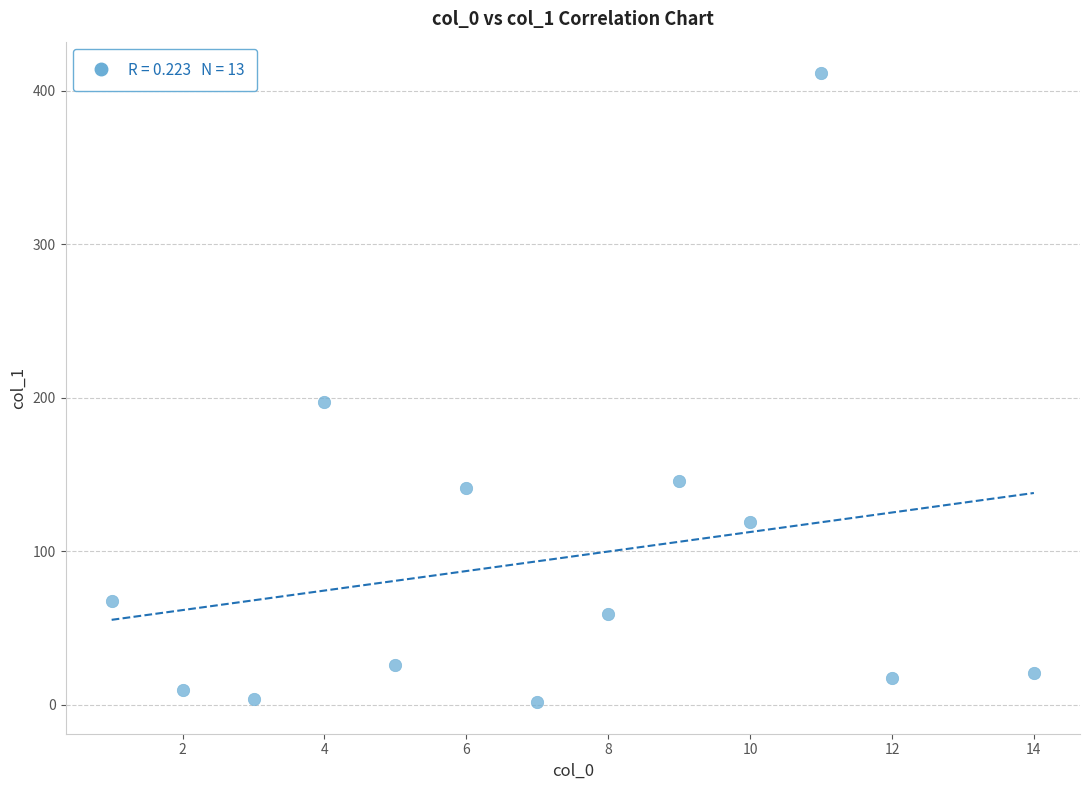

What is the range of Y values (max minus min)?

410.0